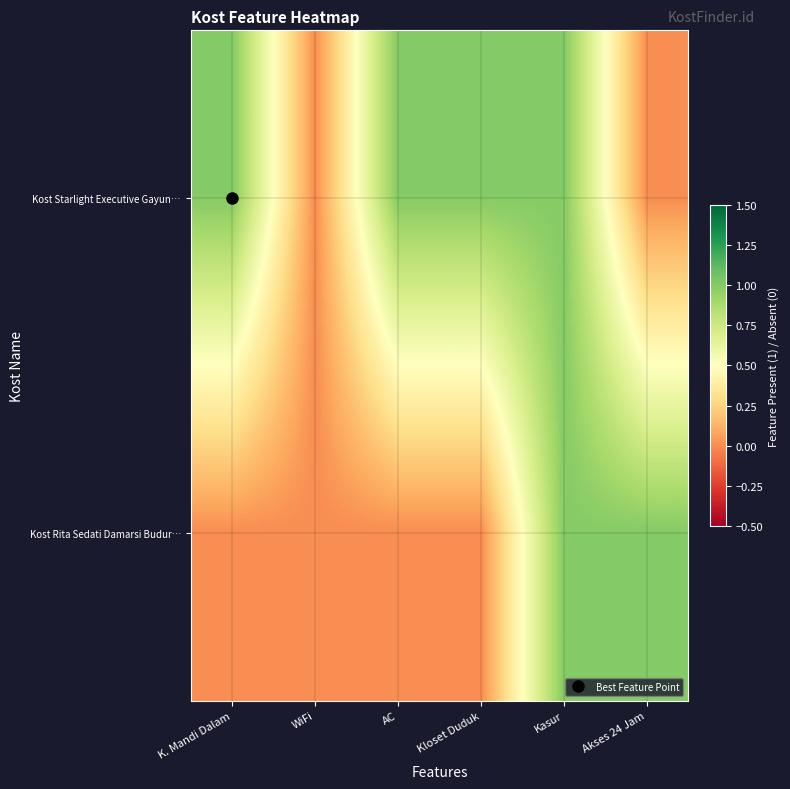

Rank the series by their maximum value, from lowest to highest.

Kost Starlight Executive Gayun…, Kost Rita Sedati Damarsi Budur…